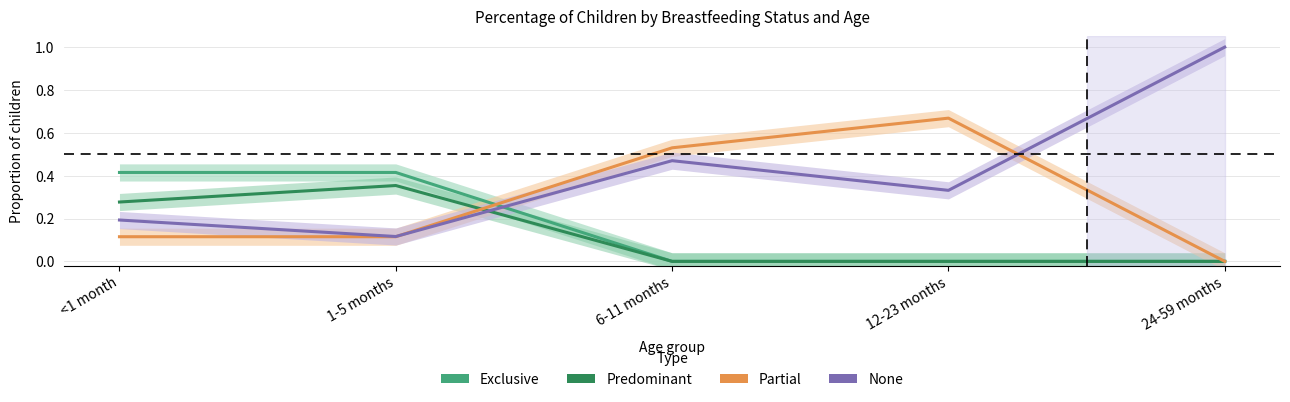

Reading right to left, what are all the values shown in this chart?

Exclusive: 24-59 months=0.0	12-23 months=0.0	6-11 months=0.0	1-5 months=0.4	<1 month=0.4
Predominant: 24-59 months=0.0	12-23 months=0.0	6-11 months=0.0	1-5 months=0.4	<1 month=0.3
Partial: 24-59 months=0.0	12-23 months=0.7	6-11 months=0.5	1-5 months=0.1	<1 month=0.1
None: 24-59 months=1.0	12-23 months=0.3	6-11 months=0.5	1-5 months=0.1	<1 month=0.2